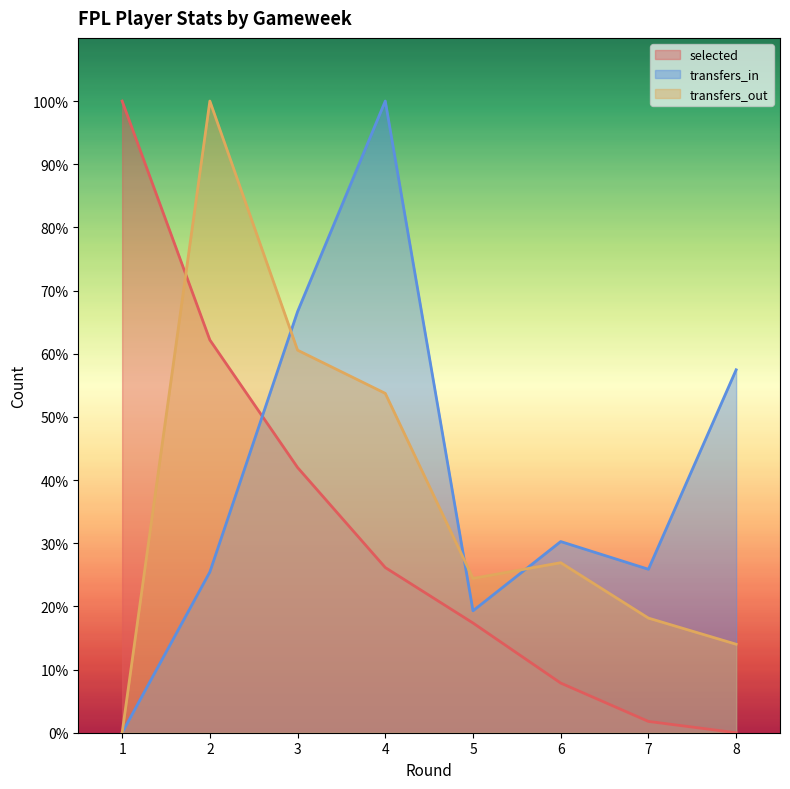

After their last crossing, which series has the higher values: transfers_in or selected?

transfers_in